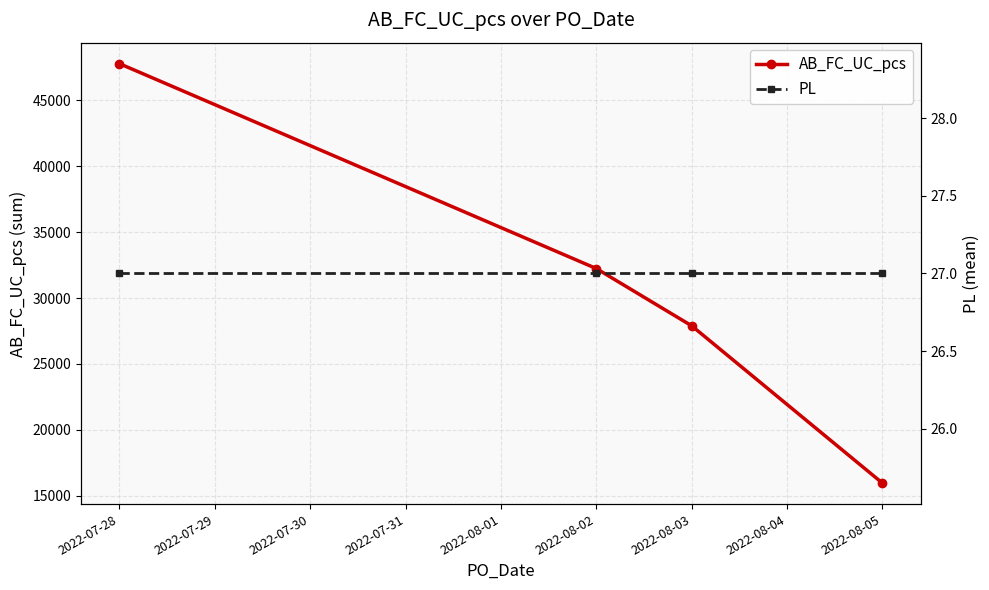

What is the difference between the maximum and second lowest values in the AB_FC_UC_pcs series?

19886